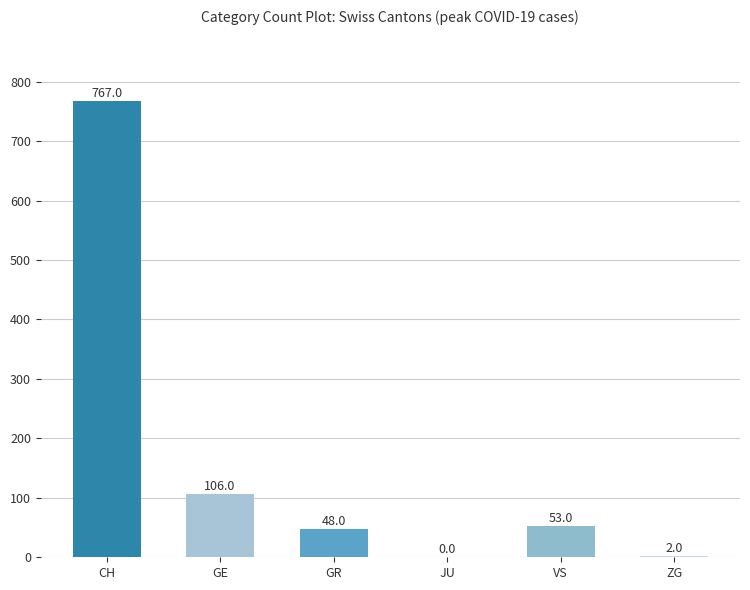

How many data points does each series have?

6